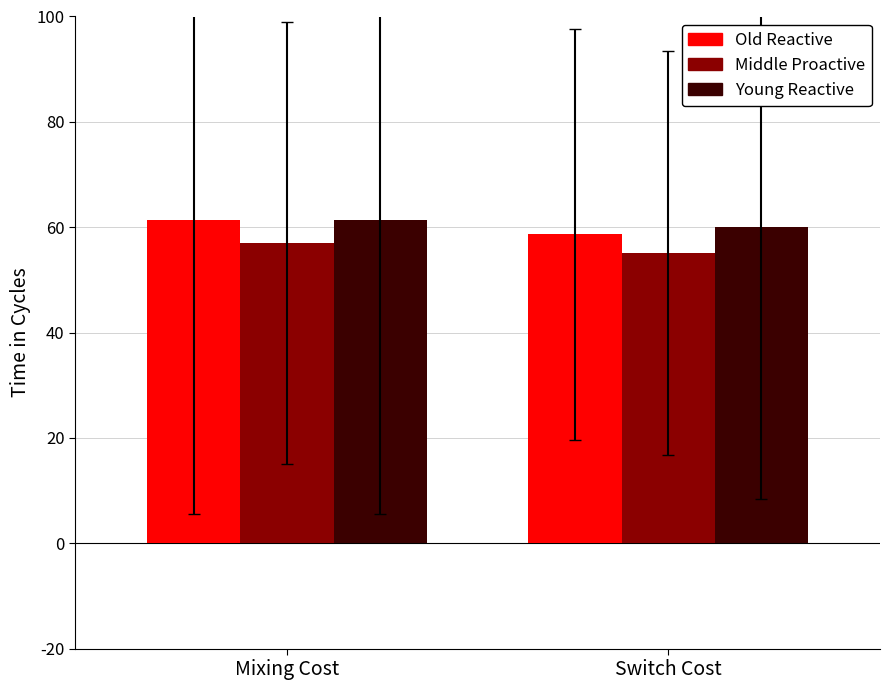

Reading left to right, extract all data points from this chart.

pi10: Mixing Cost=2.0	Switch Cost=2.0
pi46: Mixing Cost=1.9	Switch Cost=1.8
pi9: Mixing Cost=2.0	Switch Cost=2.0